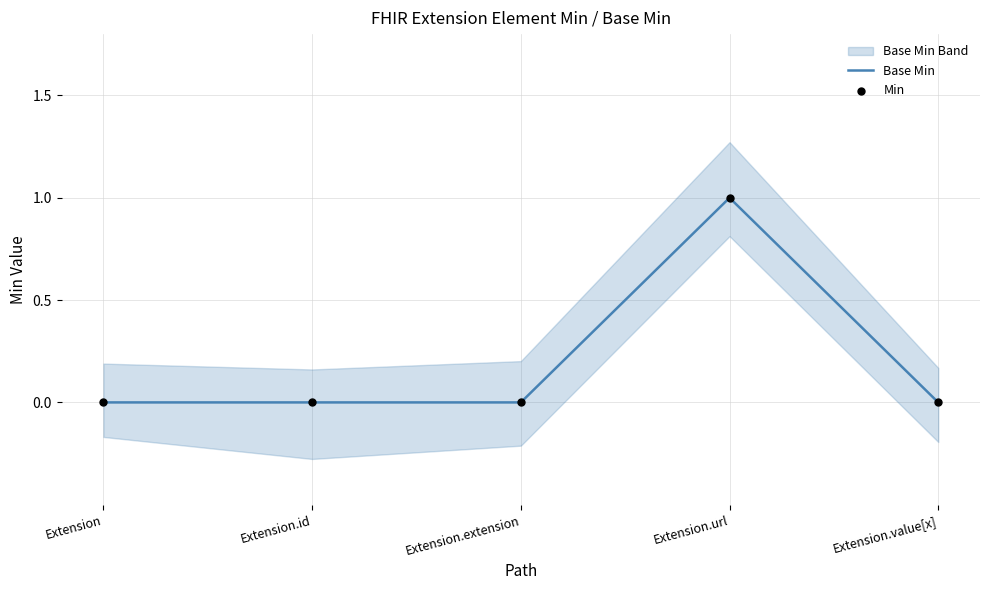

At which label does Base Min reach its peak?

Extension.url